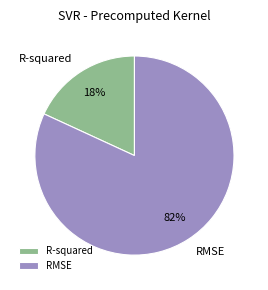

What is the majority slice?

RMSE